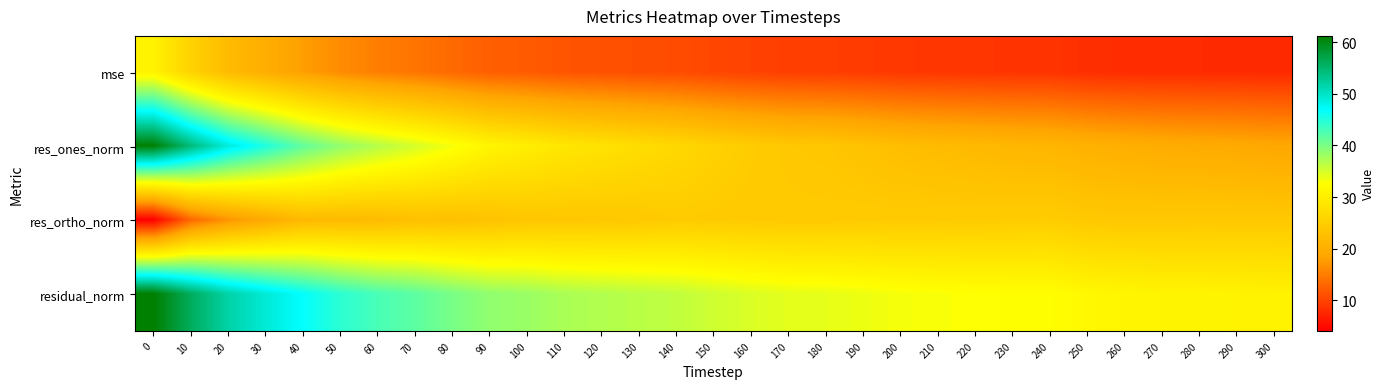

List the series in order of their overall mean, highest first.

residual_norm, res_ones_norm, res_ortho_norm, mse